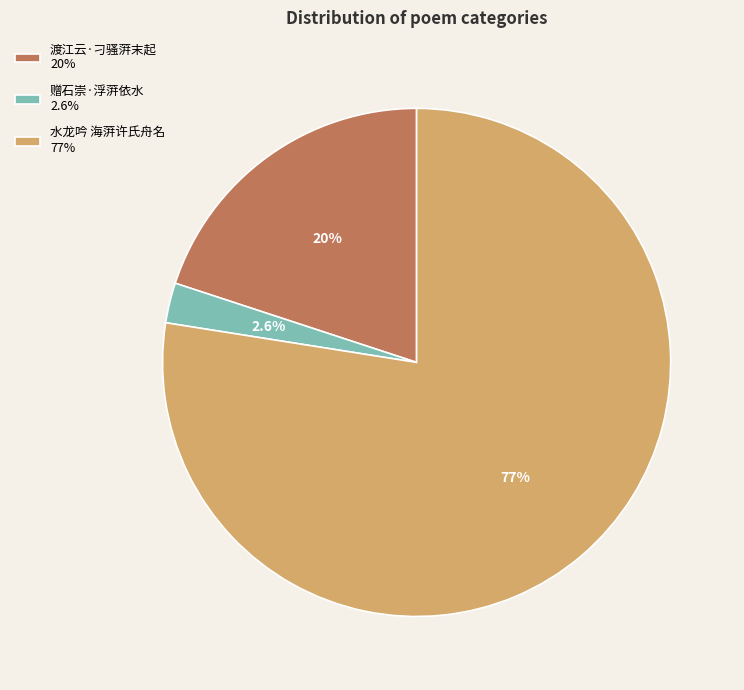

How many slices are in this pie chart?

3